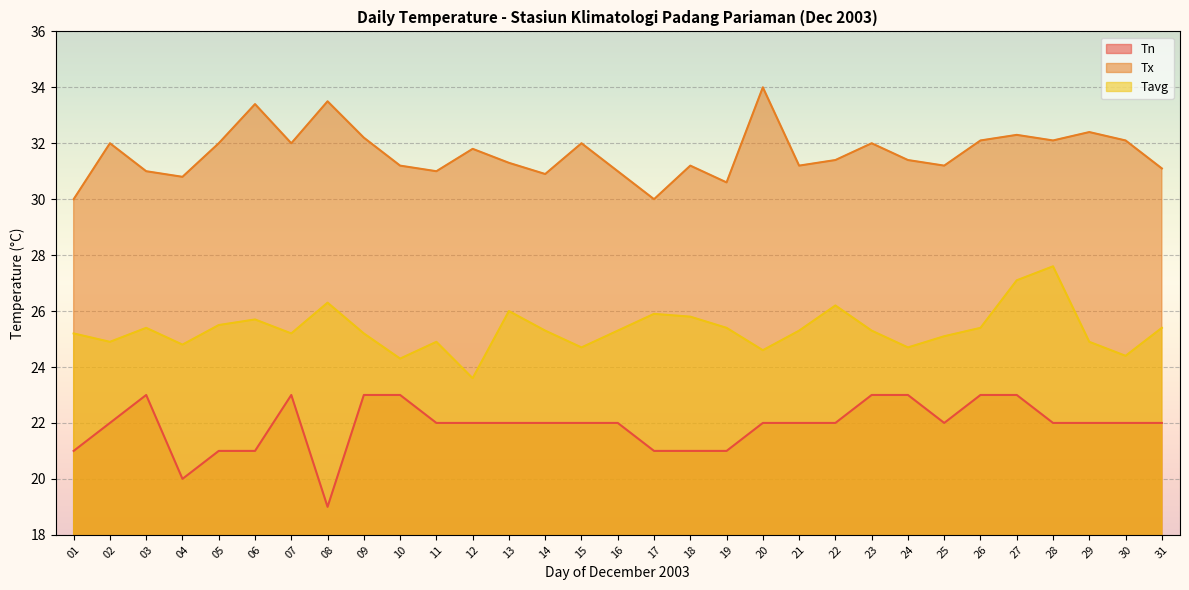

Is it true that Tn equals 35.8 at 21?

False